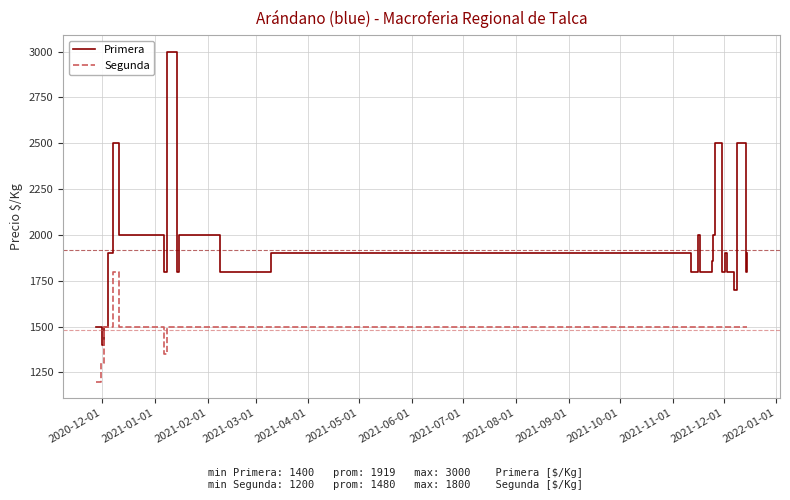

Which series has the widest spread of values?

Primera